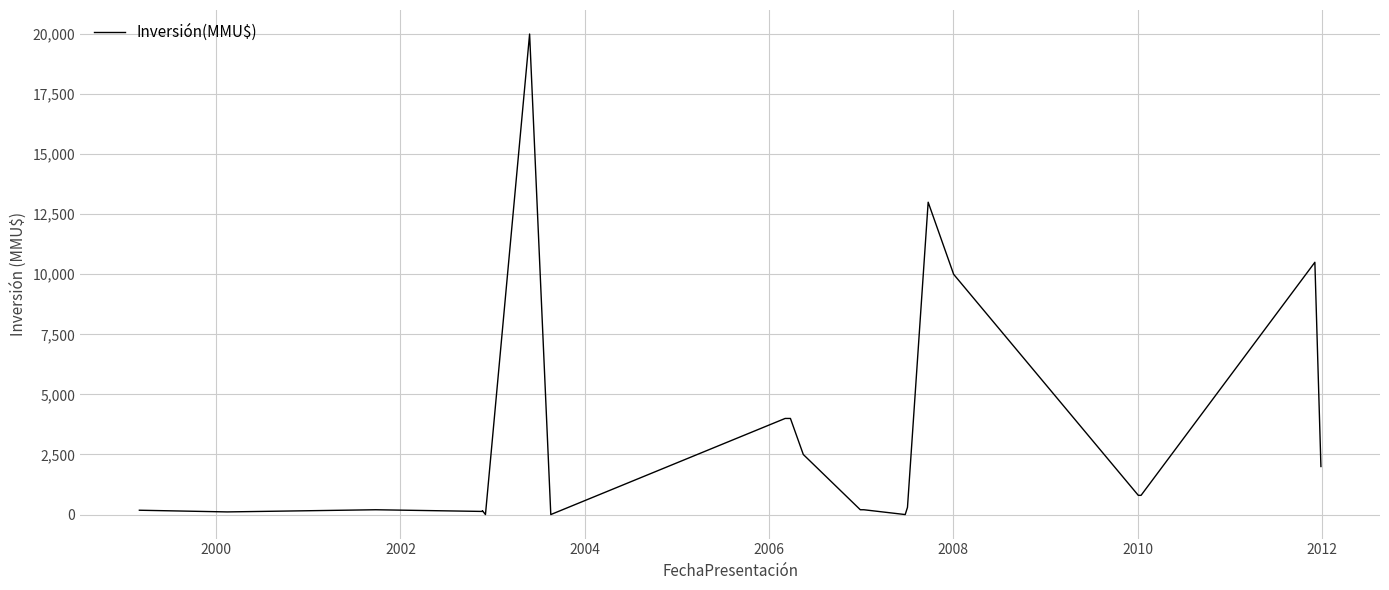

What is the difference between the maximum and second lowest values?

20000